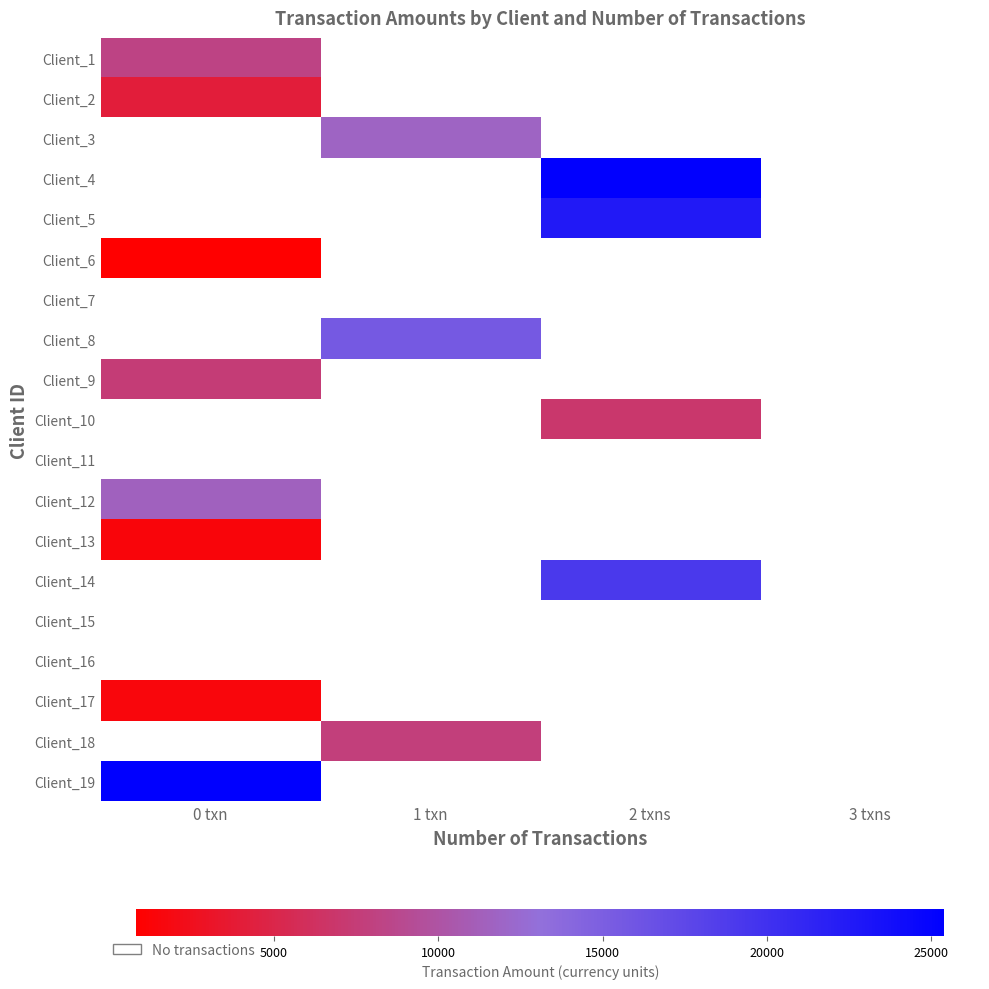

List the labels in order of Client_2 value, largest first.

0 txn, 1 txn, 2 txns, 3 txns